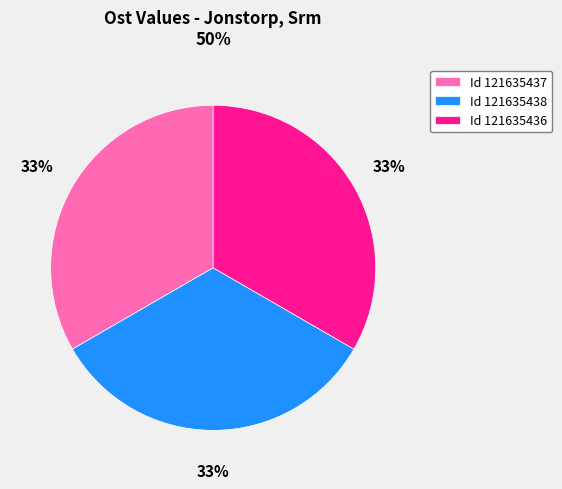

To the nearest percent, what is the average slice percentage?

33%